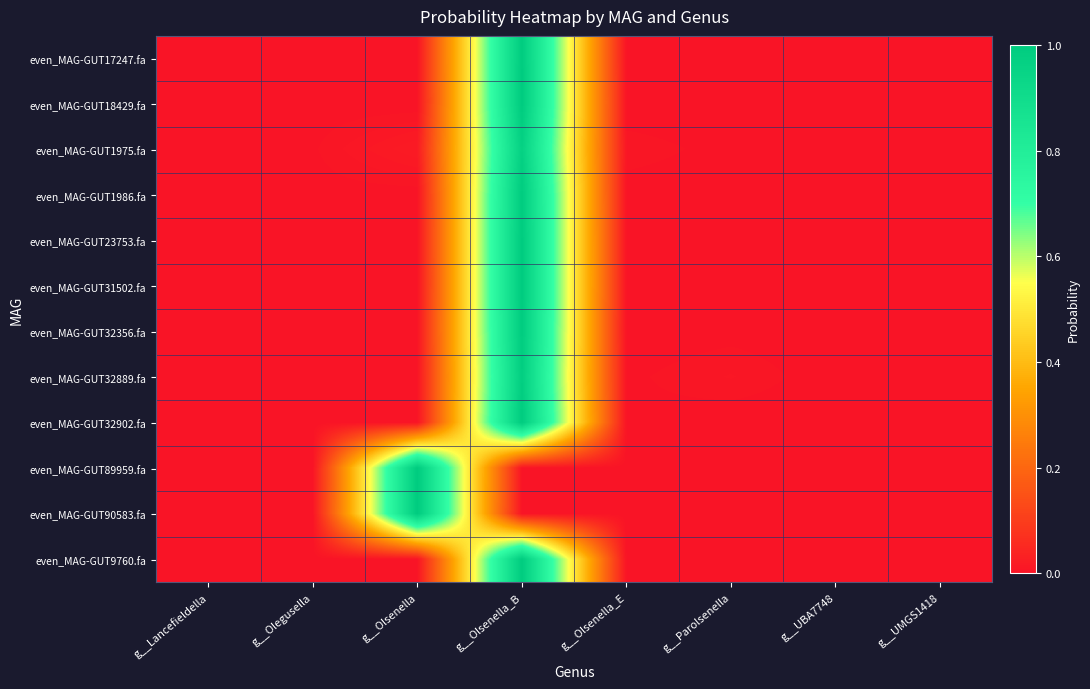

Rank the series by their maximum value, from highest to lowest.

even_MAG-GUT90583.fa, even_MAG-GUT89959.fa, even_MAG-GUT18429.fa, even_MAG-GUT31502.fa, even_MAG-GUT23753.fa, even_MAG-GUT32902.fa, even_MAG-GUT17247.fa, even_MAG-GUT1986.fa, even_MAG-GUT9760.fa, even_MAG-GUT32356.fa, even_MAG-GUT32889.fa, even_MAG-GUT1975.fa